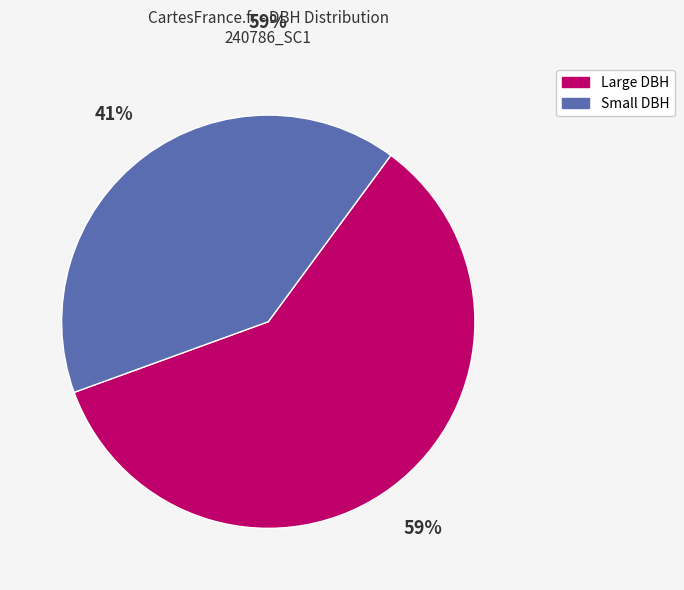

Is there any slice that represents more than half of the pie?

Yes